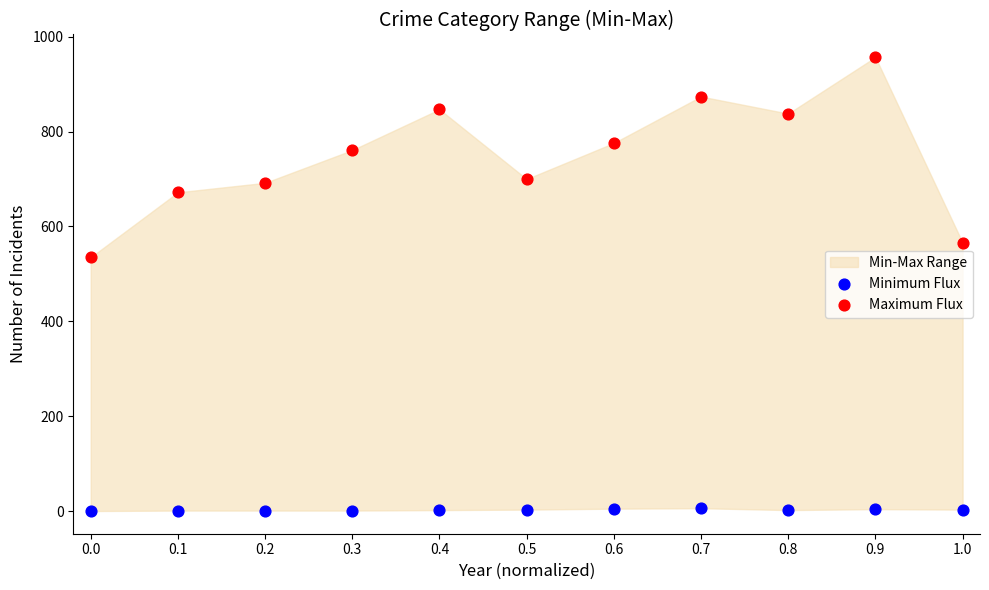

Which series reaches the maximum Y coordinate?

Maximum Flux